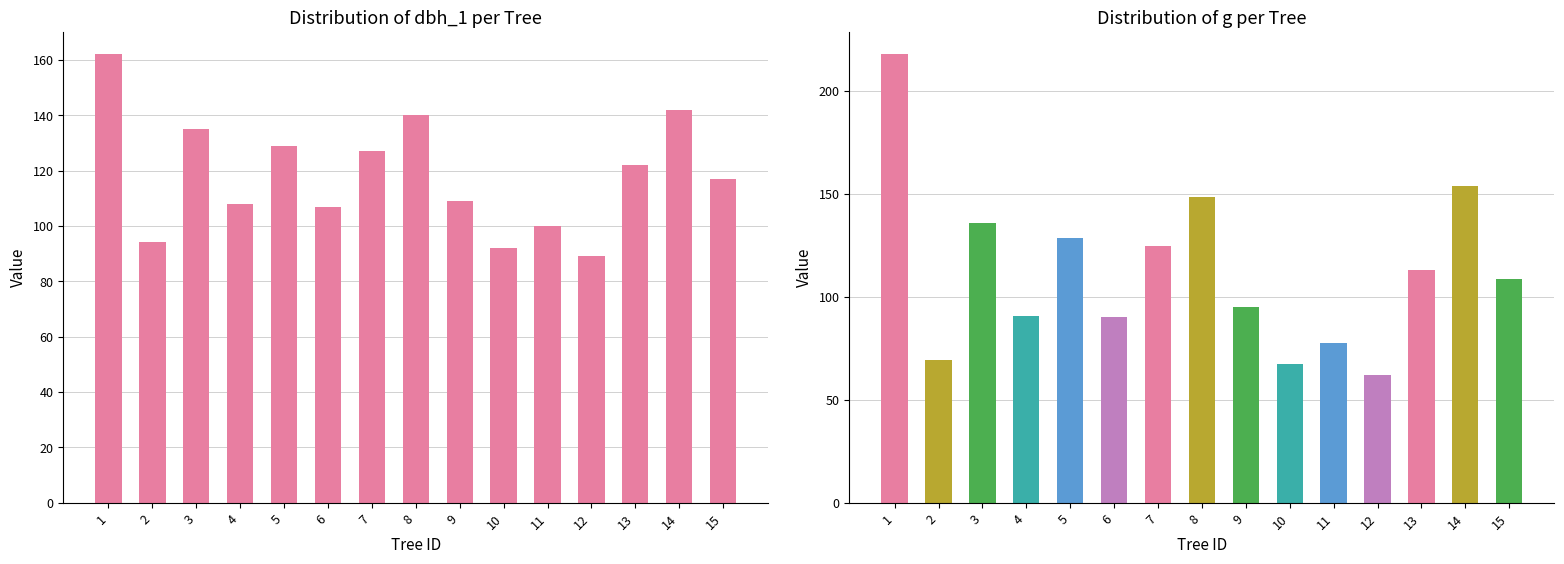

Which category has the highest value across all series?

1